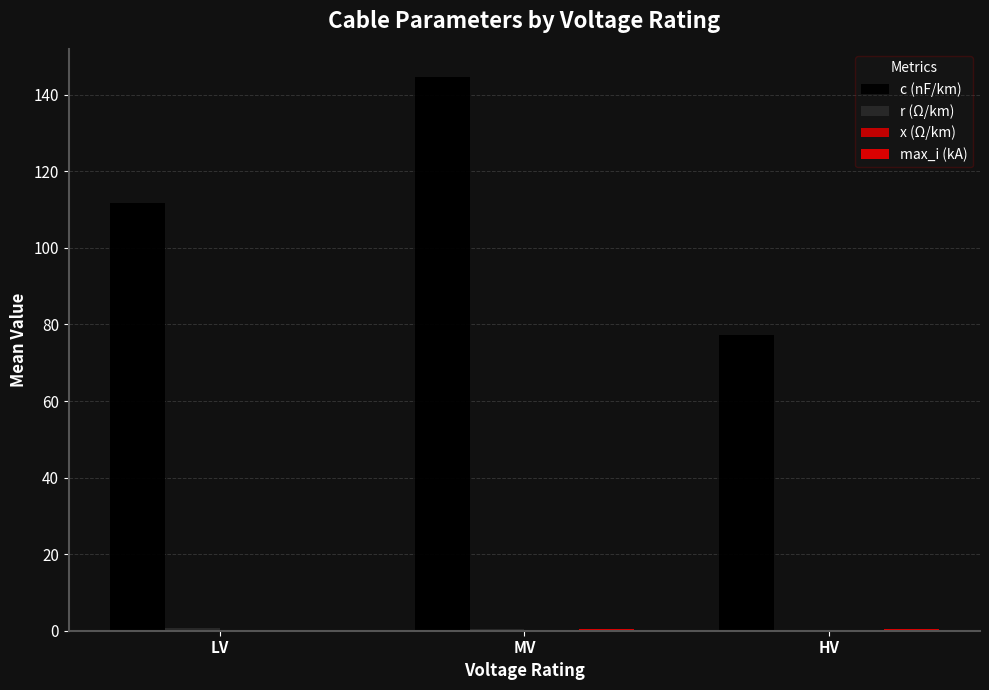

What is the difference between the c (nF/km) values at MV and HV?

67.5